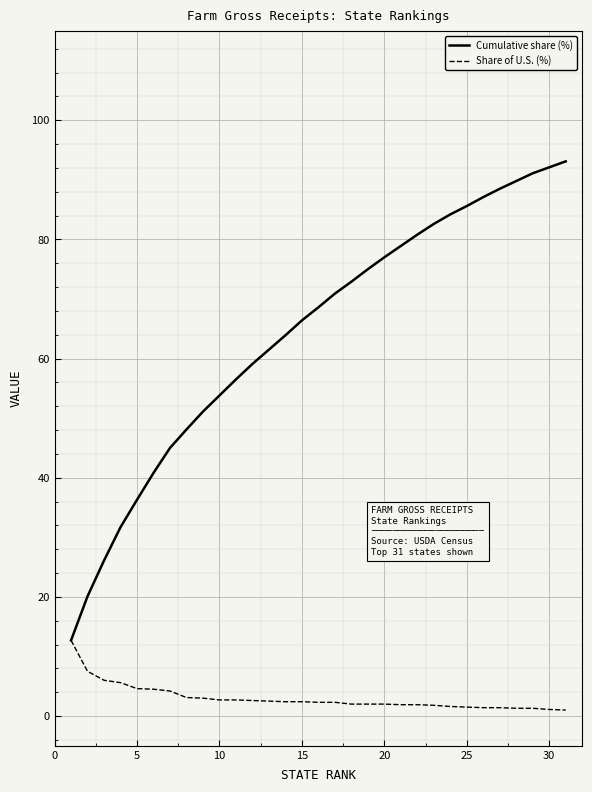

Which series has the largest total across all categories?

Cumulative share (%)